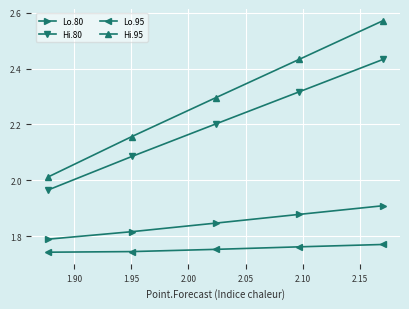

How many lines are shown in the chart?

4